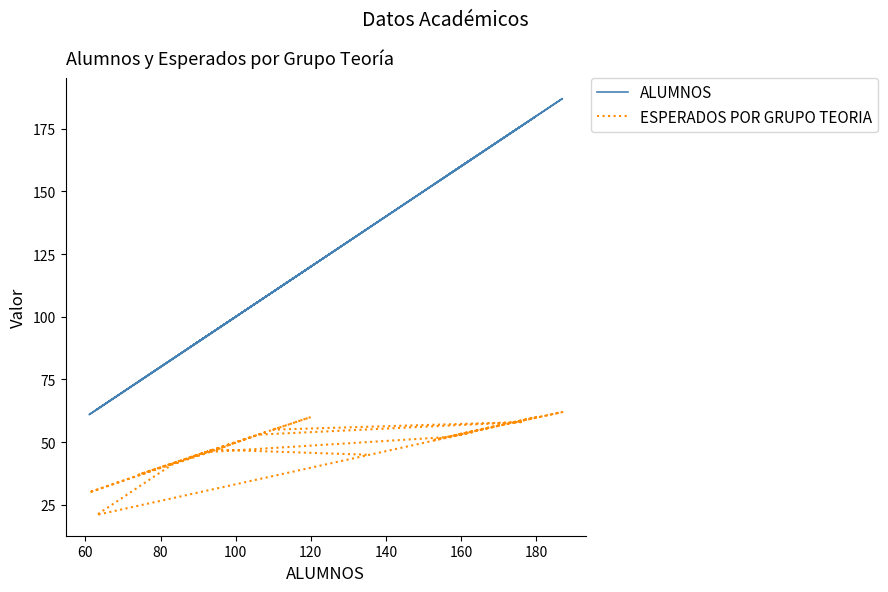

How many data points in ALUMNOS are less than 108?

13